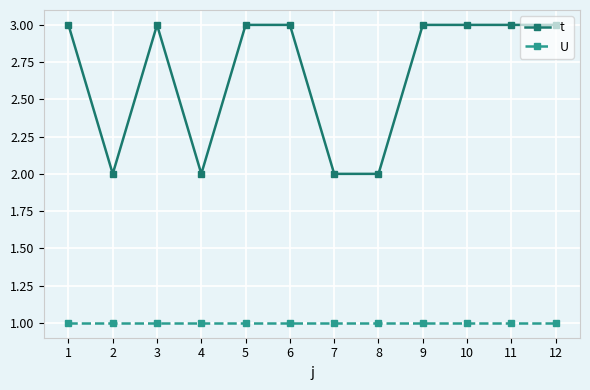

True or false: U has a value of 2 at 5.

False